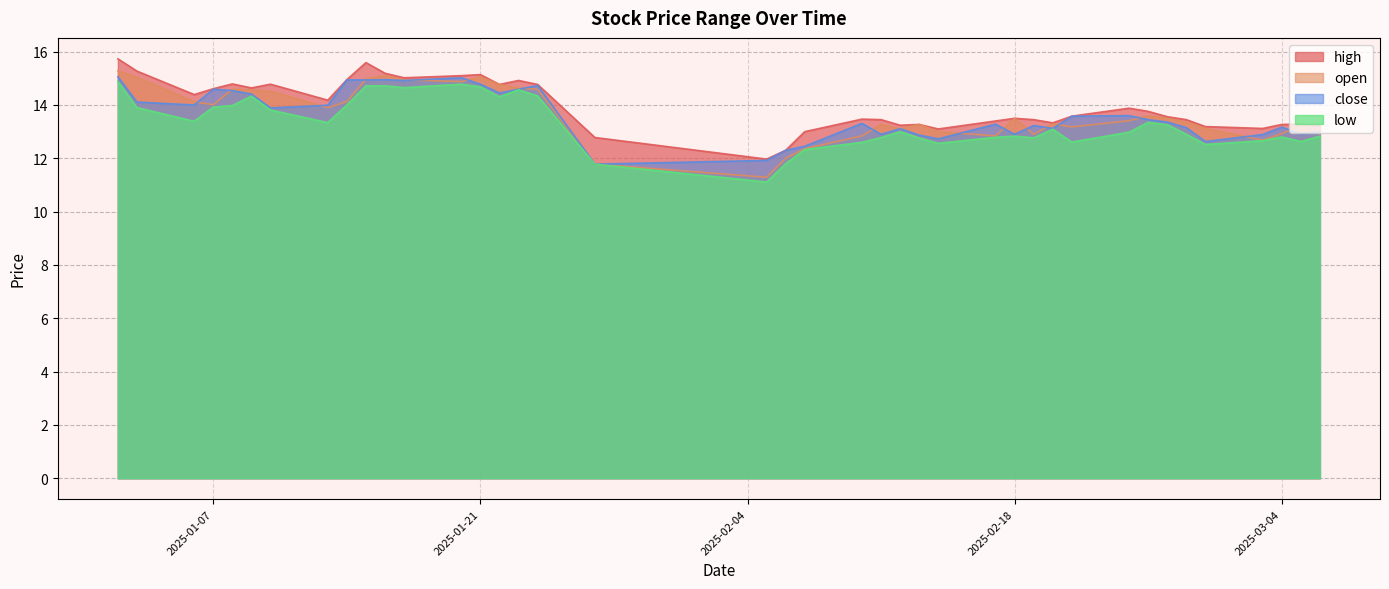

What are all the series names shown in the legend?

high, open, close, low